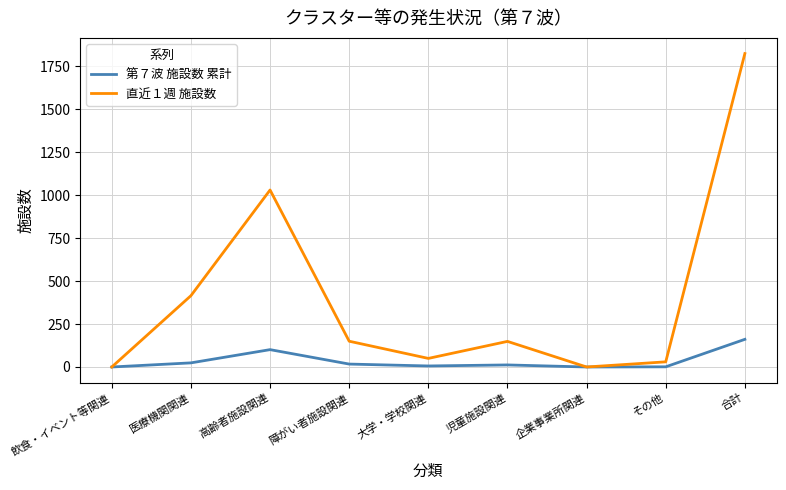

Is it true that 直近１週 施設数 equals 1688 at 高齢者施設関連?

False